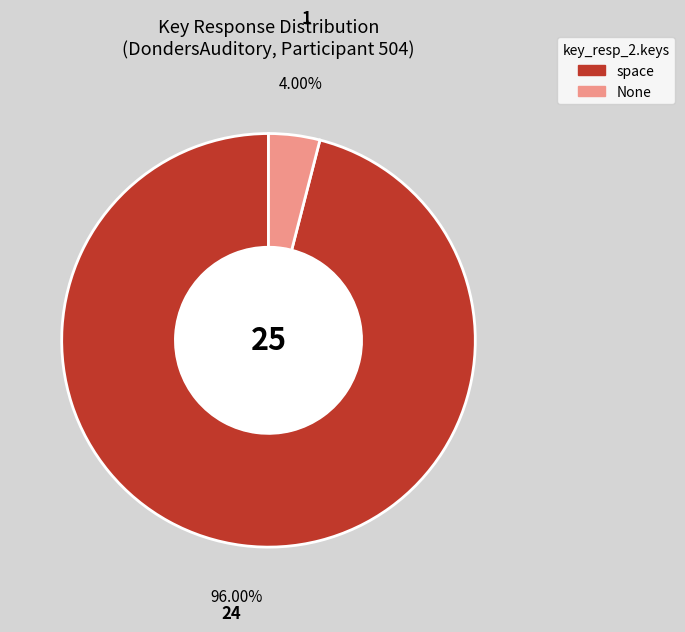

The None slice represents 4% of the pie. True or false?

True